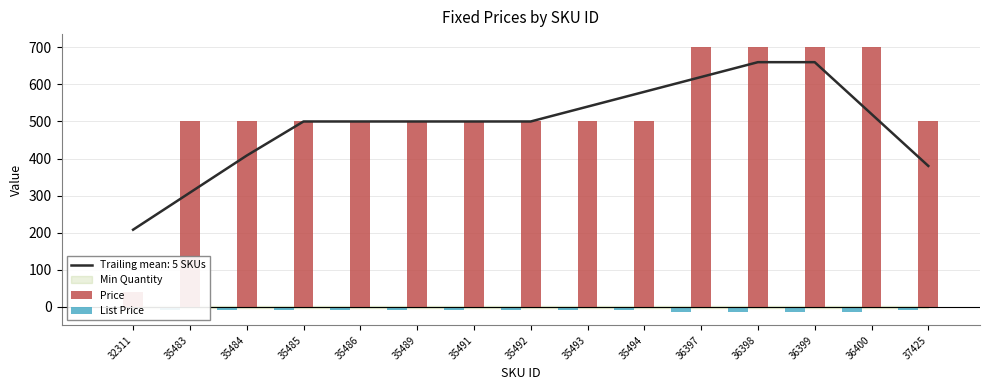

What is the average value of the List Price series?

-10.5